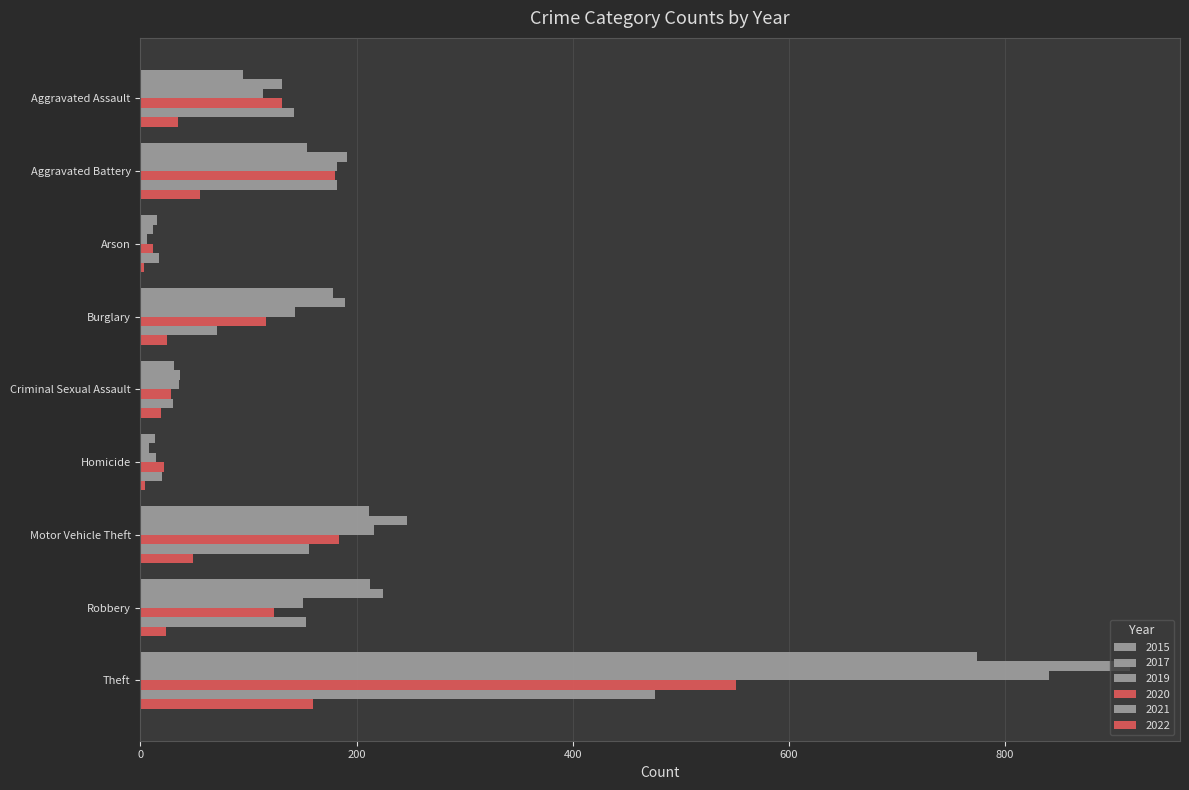

Count the number of data series in this chart.

6